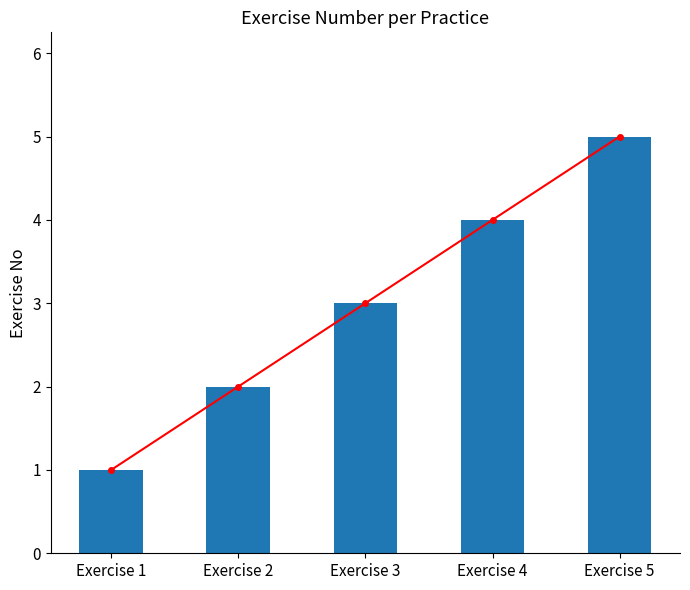

How many bars are there in total?

5